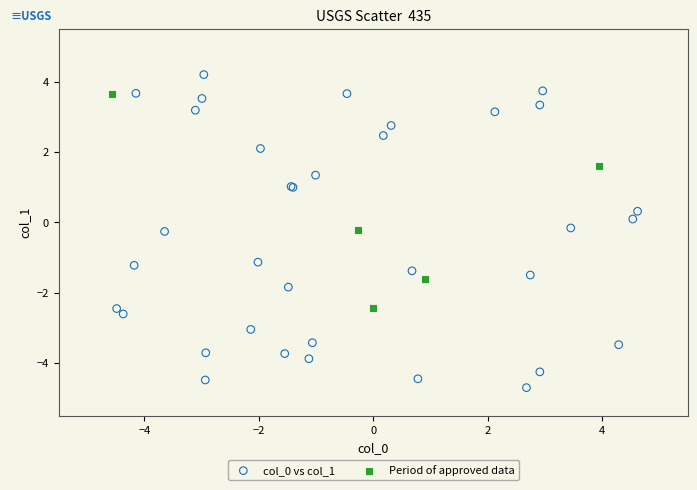

Which series reaches the maximum Y coordinate?

col_0 vs col_1